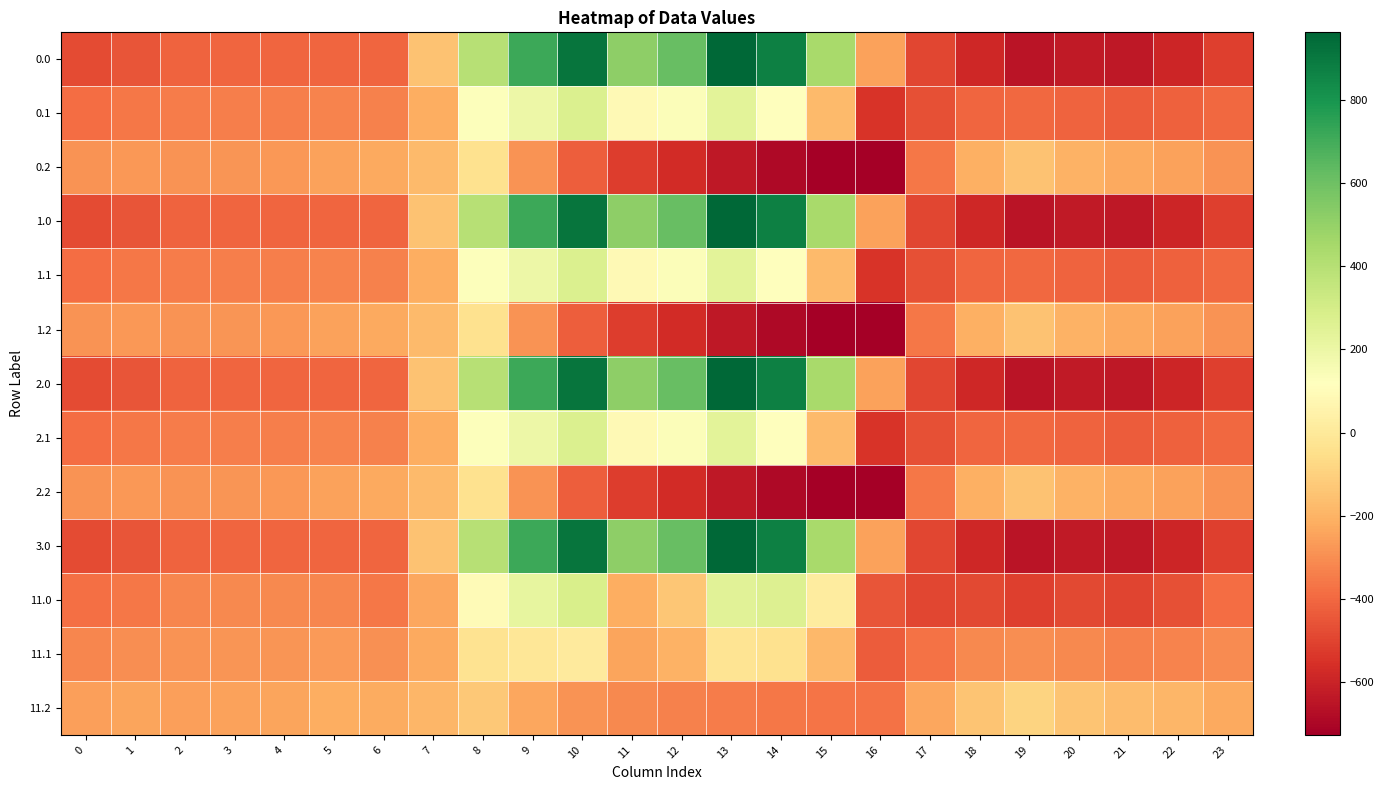

What is the maximum value shown in the chart?

962.7